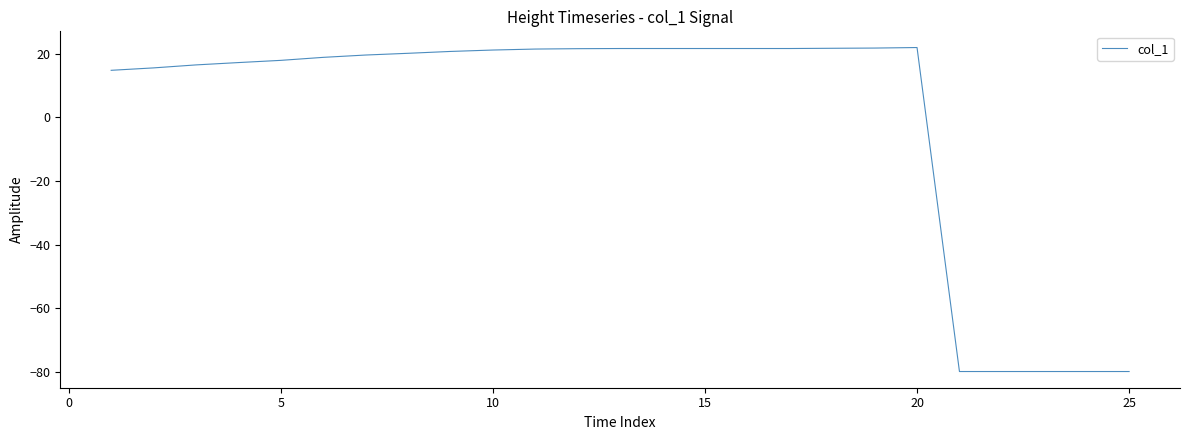

What is the difference between the maximum and minimum values?

101.9